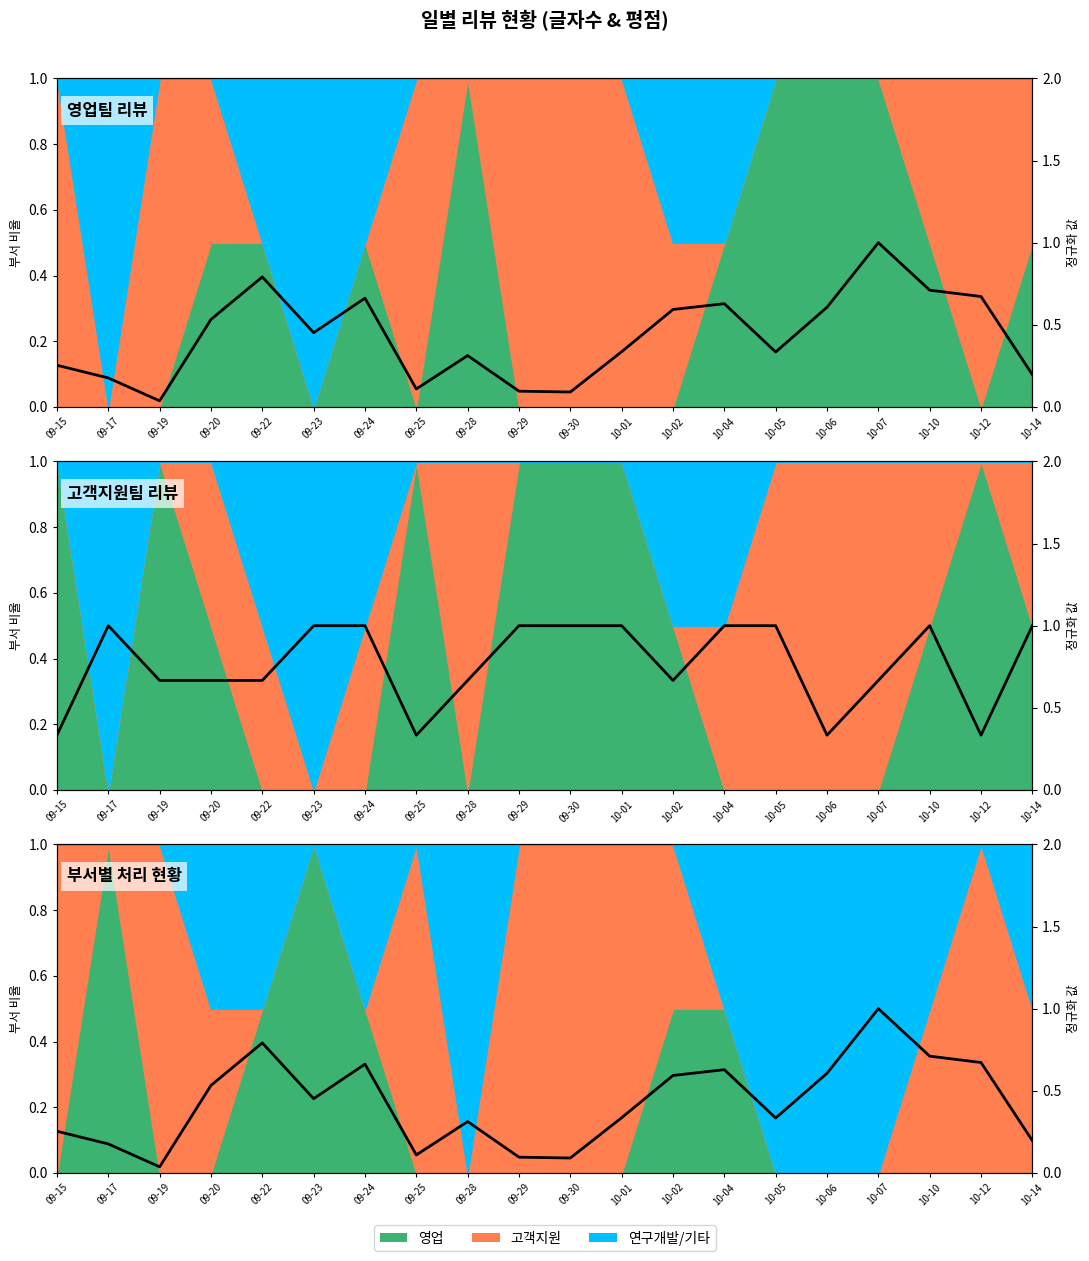

At how many categories does at least one series exceed 0?

20